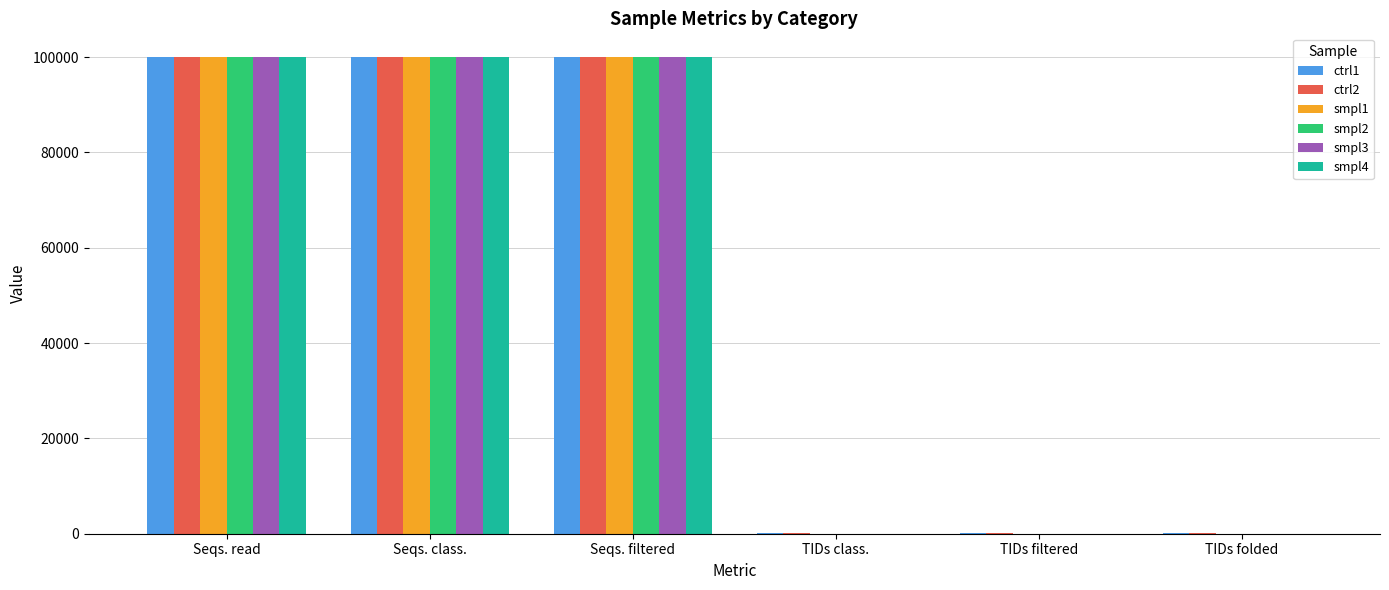

What is the total value across all series at Seqs. filtered?

600000